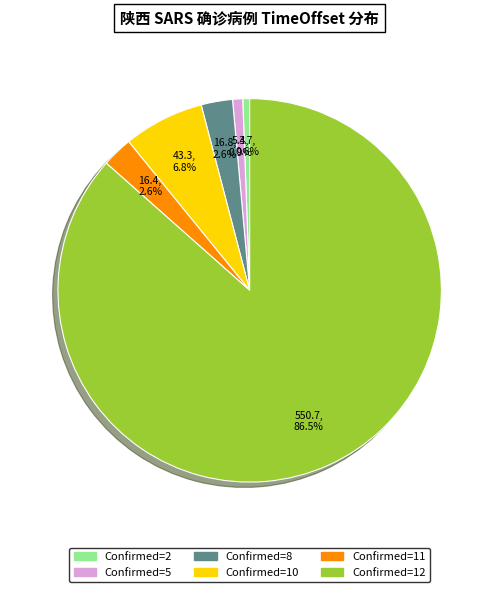

Is there a majority slice in this chart?

Yes